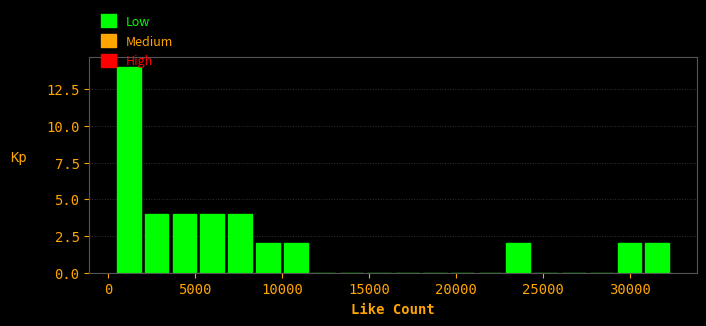

Around what value on the x-axis is the tallest bar? Give the approximate position of its centre, as read against the axis.

1000